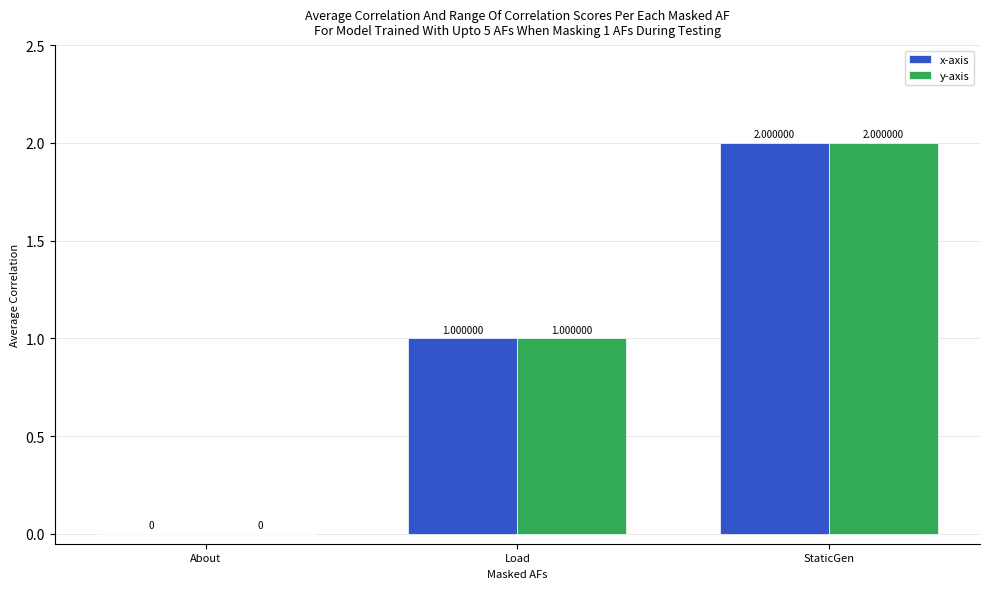

Is the value of y-axis at Load greater than the value of x-axis at About?

Yes